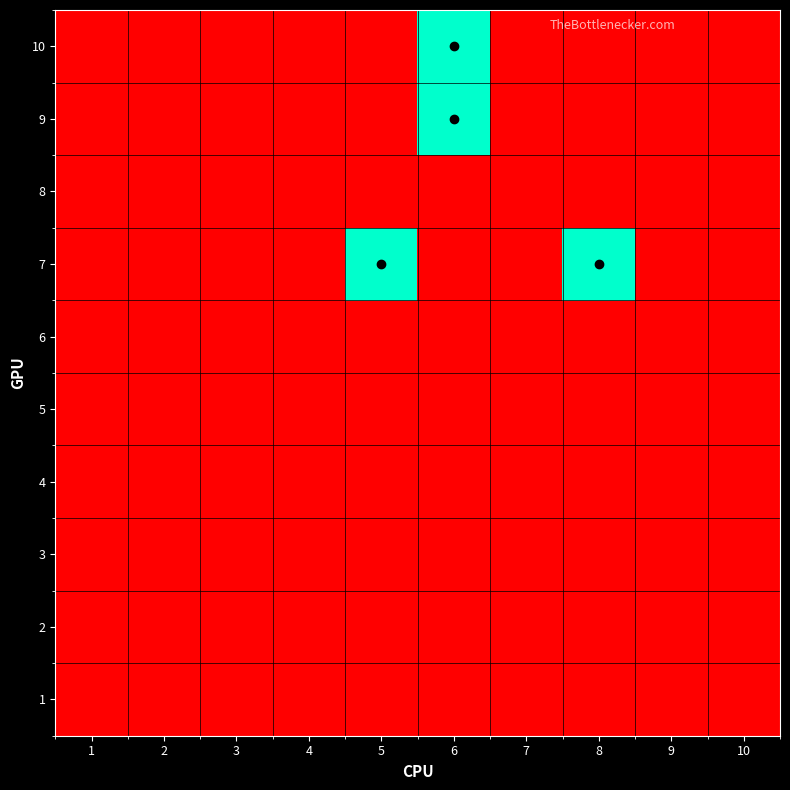

Reading left to right, extract all data points from this chart.

1: 1=0	2=0	3=0	4=0	5=0	6=0	7=0	8=0	9=0	10=0
2: 1=0	2=0	3=0	4=0	5=0	6=0	7=0	8=0	9=0	10=0
3: 1=0	2=0	3=0	4=0	5=0	6=0	7=0	8=0	9=0	10=0
4: 1=0	2=0	3=0	4=0	5=0	6=0	7=0	8=0	9=0	10=0
5: 1=0	2=0	3=0	4=0	5=0	6=0	7=0	8=0	9=0	10=0
6: 1=0	2=0	3=0	4=0	5=0	6=0	7=0	8=0	9=0	10=0
7: 1=0	2=0	3=0	4=0	5=1	6=0	7=0	8=1	9=0	10=0
8: 1=0	2=0	3=0	4=0	5=0	6=0	7=0	8=0	9=0	10=0
9: 1=0	2=0	3=0	4=0	5=0	6=1	7=0	8=0	9=0	10=0
10: 1=0	2=0	3=0	4=0	5=0	6=1	7=0	8=0	9=0	10=0